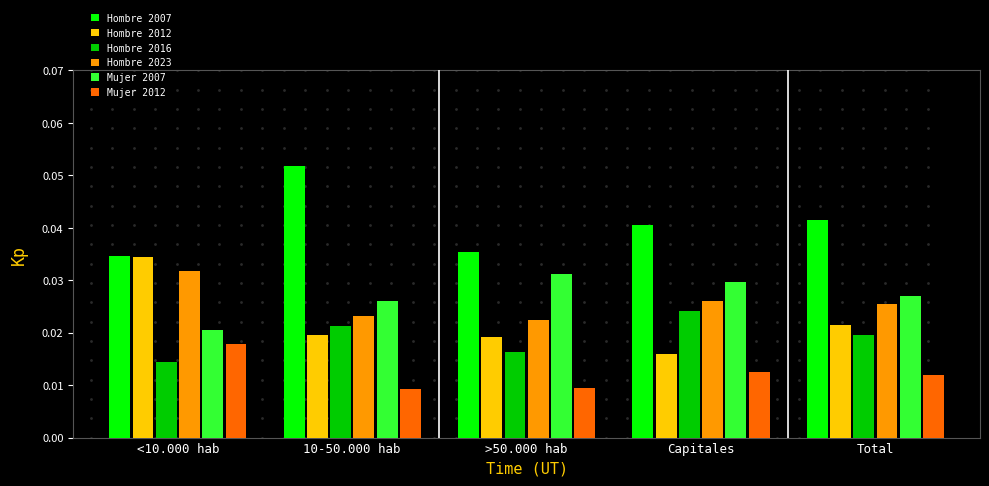

How many groups of bars are there?

5